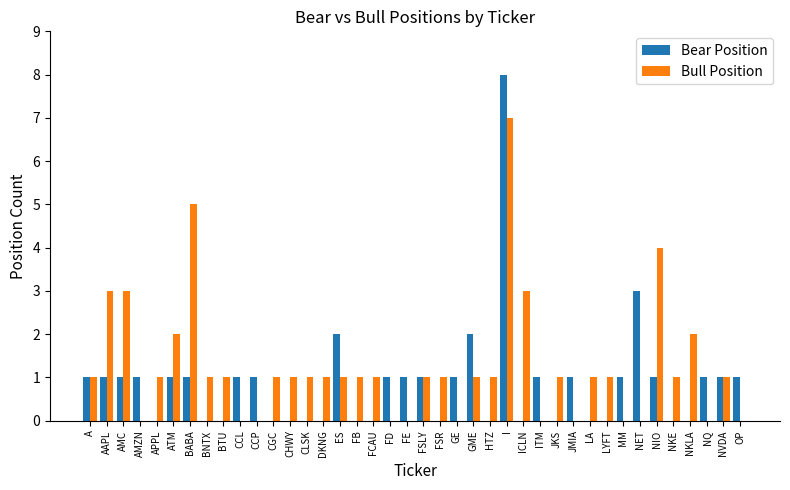

Between I and LYFT, which series saw the biggest shift?

Bear Position